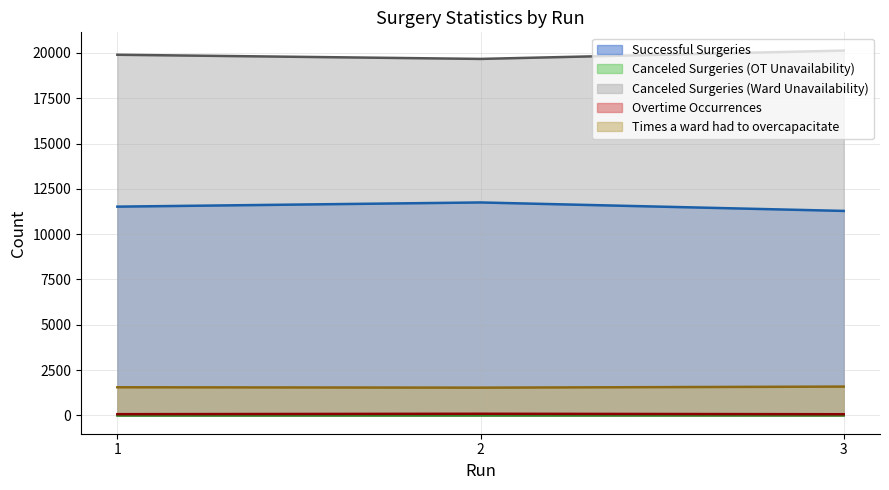

At which label is Canceled Surgeries (OT Unavailability) closest to 2?

2